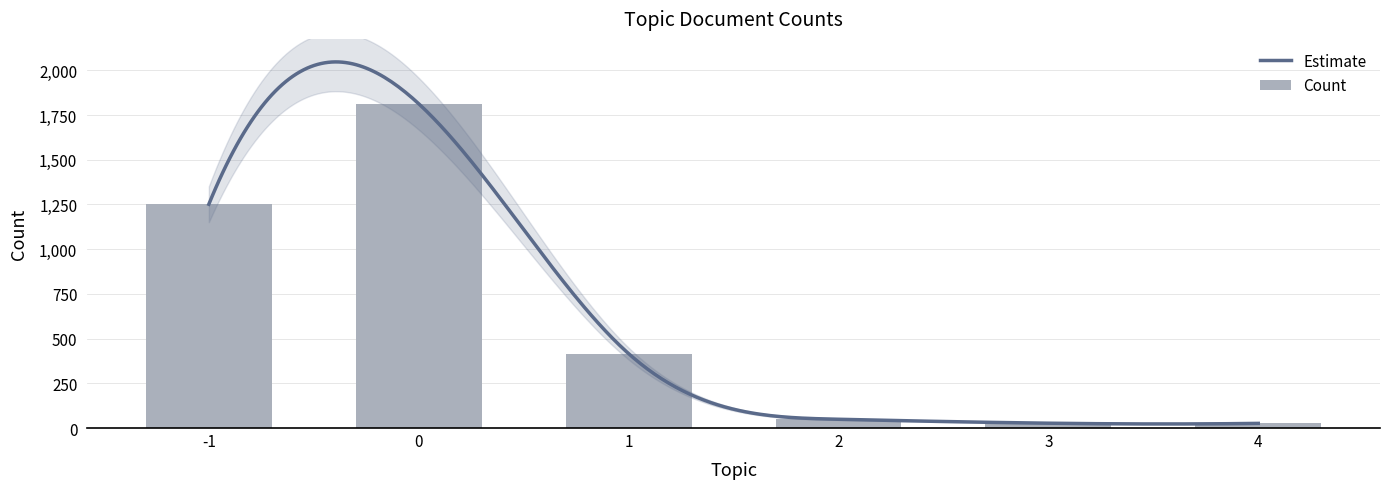

Reading left to right, transcribe all the data shown in this chart.

1251	1813	416	49	27	26